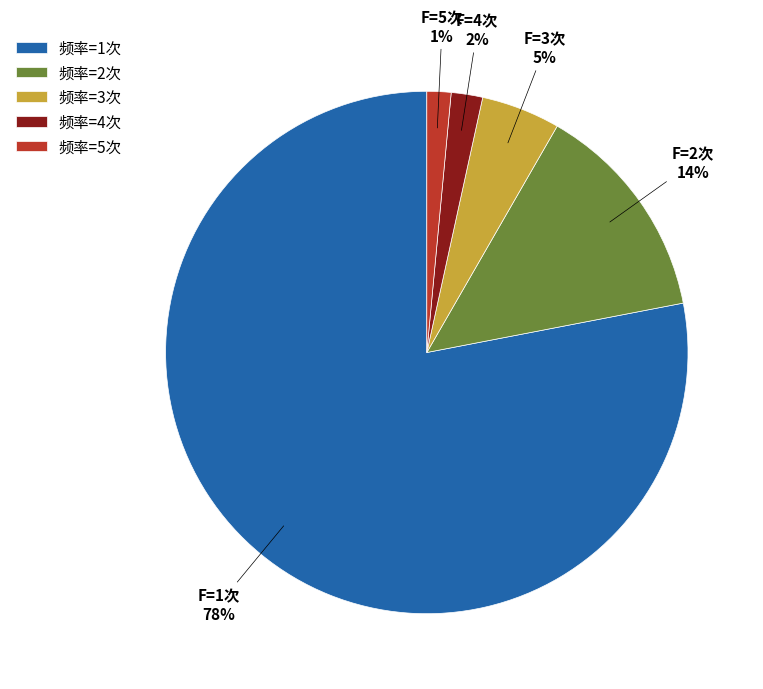

To the nearest percent, what portion does 频率=5次 represent?

1%